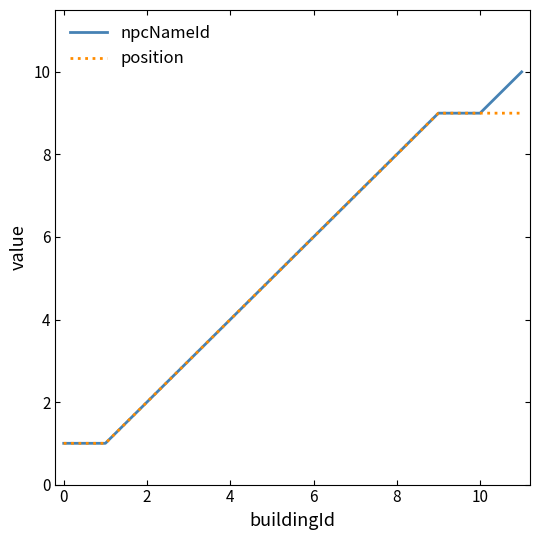

What is the maximum value for position?

9